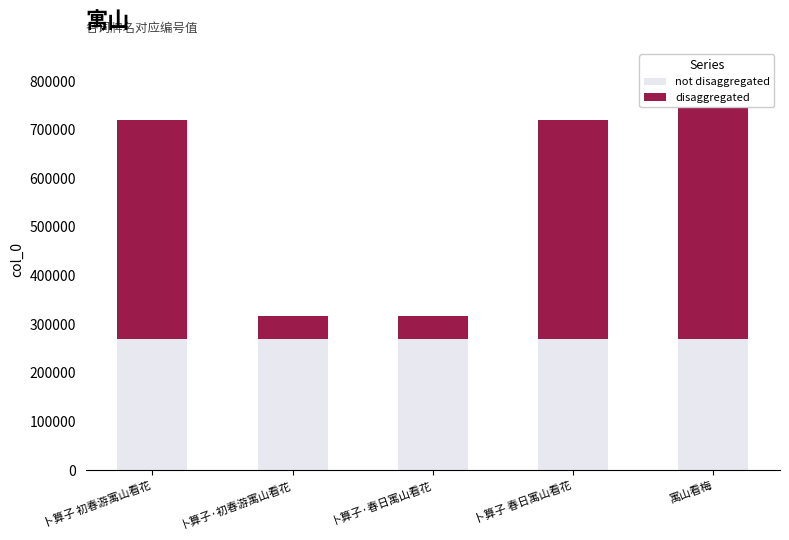

How many categories are shown in the chart?

5